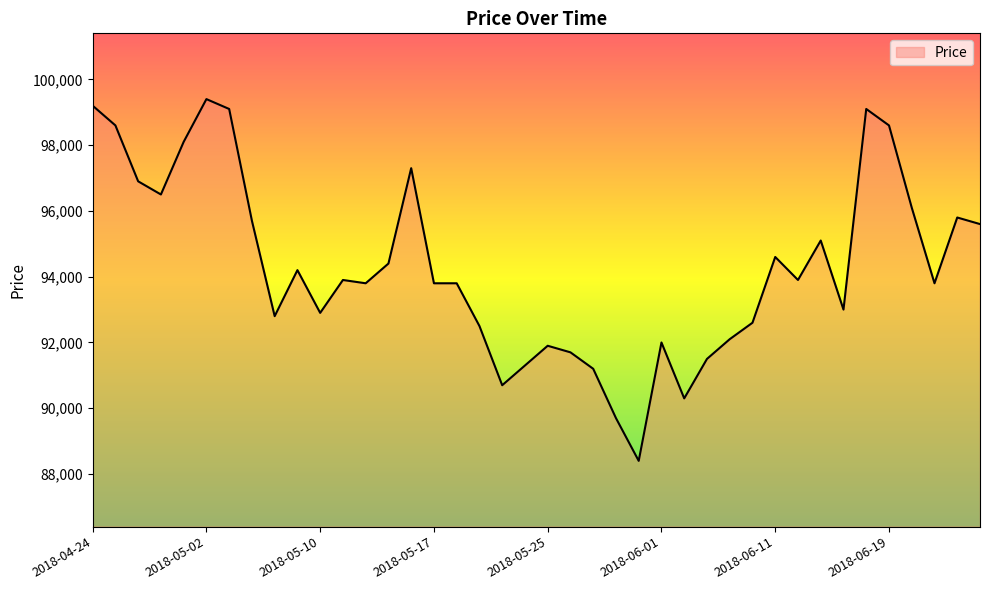

What is the difference between the maximum and minimum values?

11000